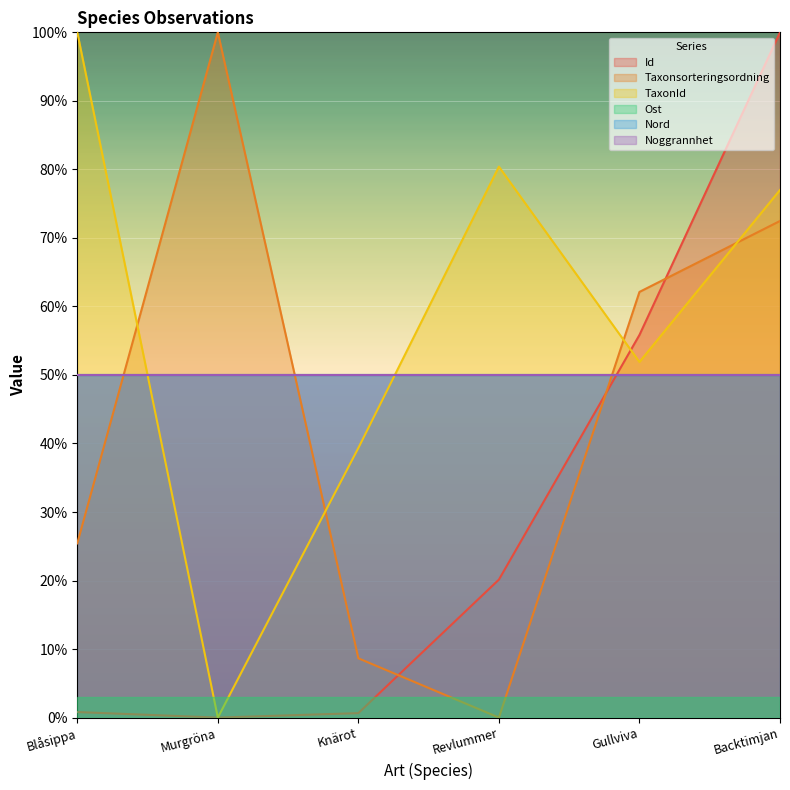

Between Blåsippa and Backtimjan, which series saw the biggest shift?

Id